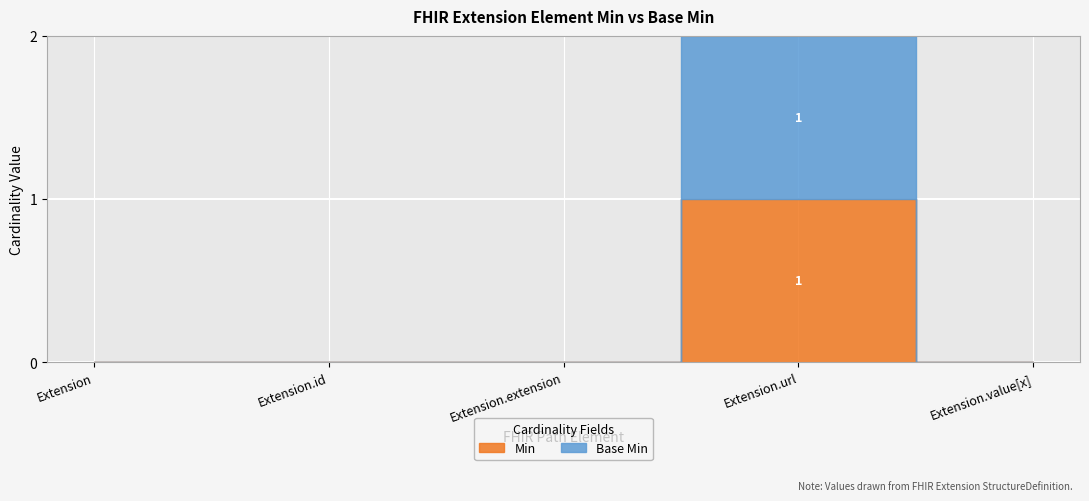

What are all the series names shown in the legend?

Base Min, Min